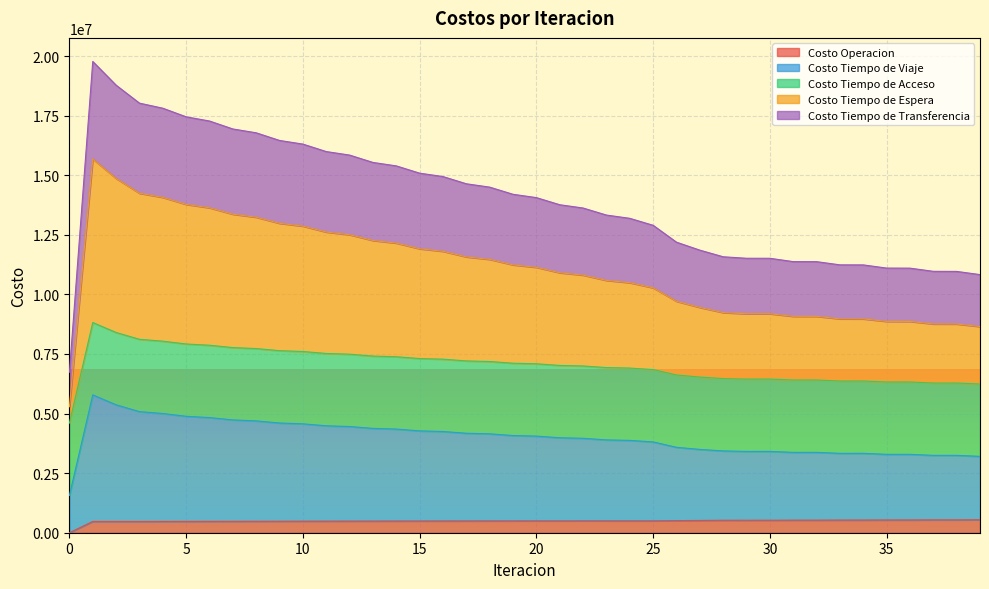

Is the value of Costo Tiempo de Transferencia at 36 greater than the value of Costo Tiempo de Viaje at 3?

No